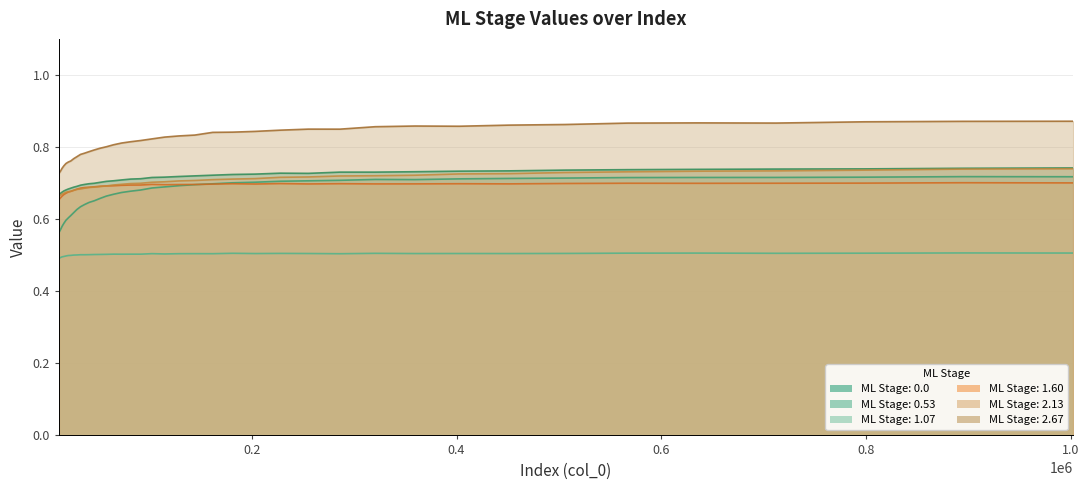

The ML Stage: 0.53 series shows 0.3 at 18. True or false?

False